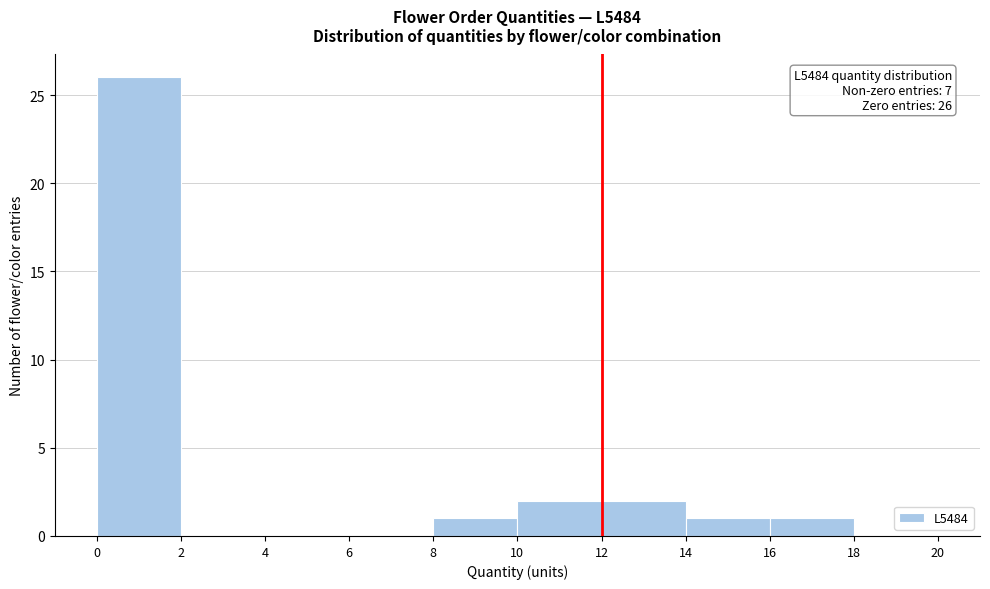

Which range on the x-axis has the tallest bar?

0 to 2